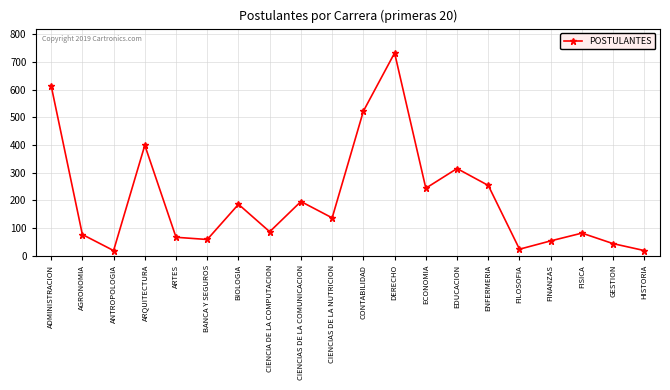

How many points are higher than both their immediate neighbors (excluding endpoints)?

6